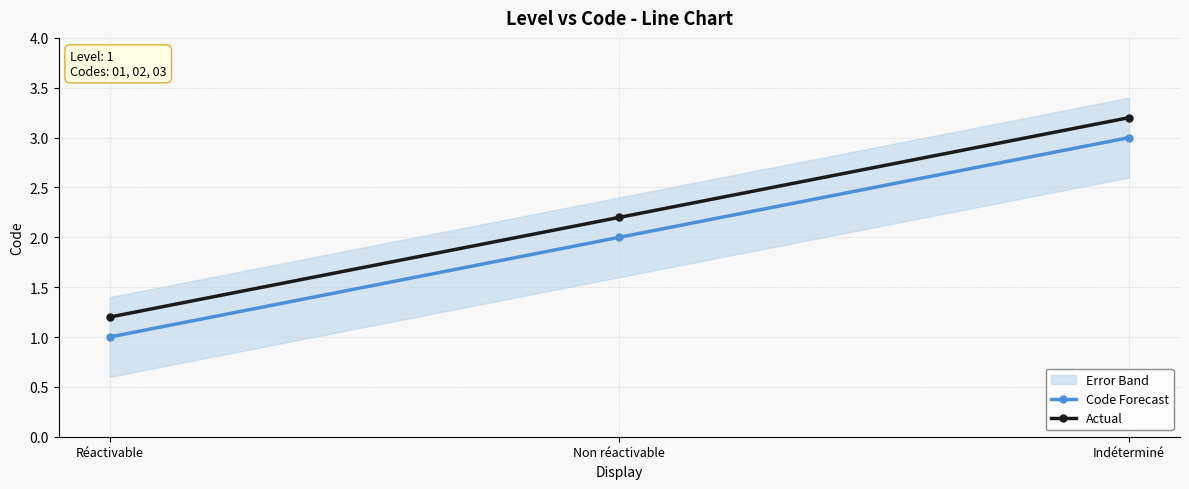

What is the greatest value displayed?

3.2